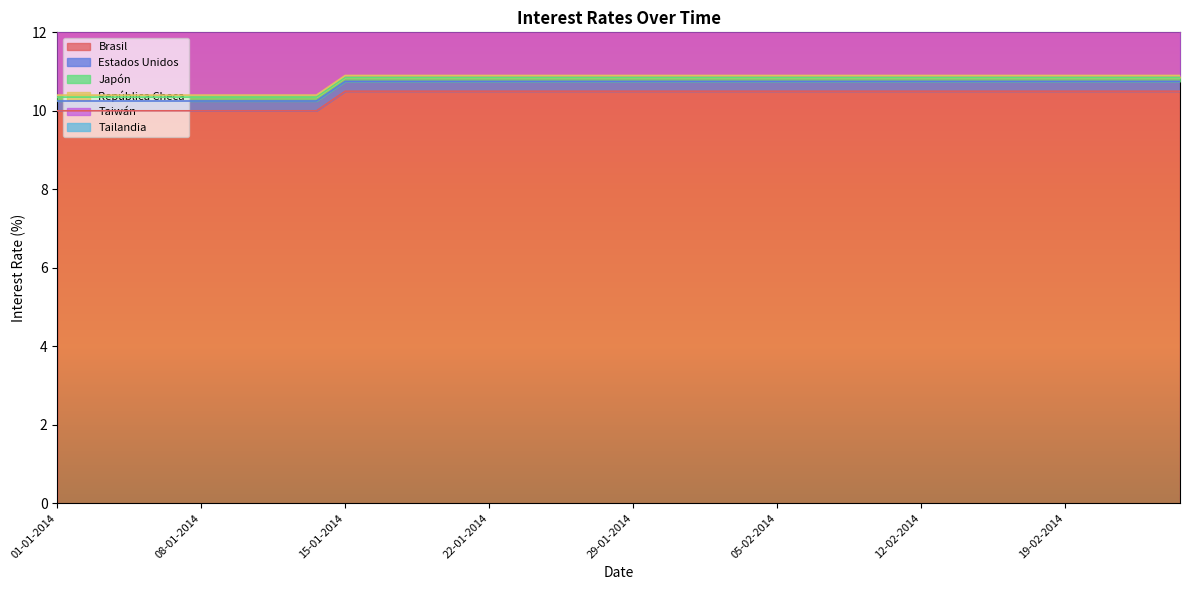

The value of Brasil at 01-01-2014 is 6.9. True or false?

False